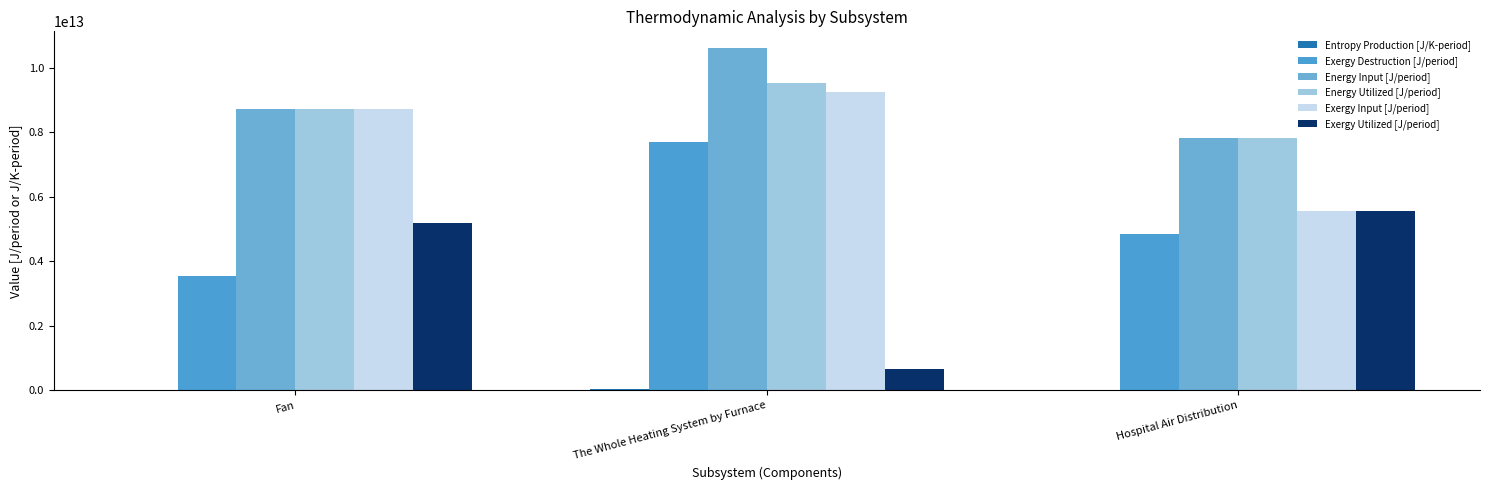

How many values in the Exergy Destruction [J/period] series exceed 4853818207893?

2